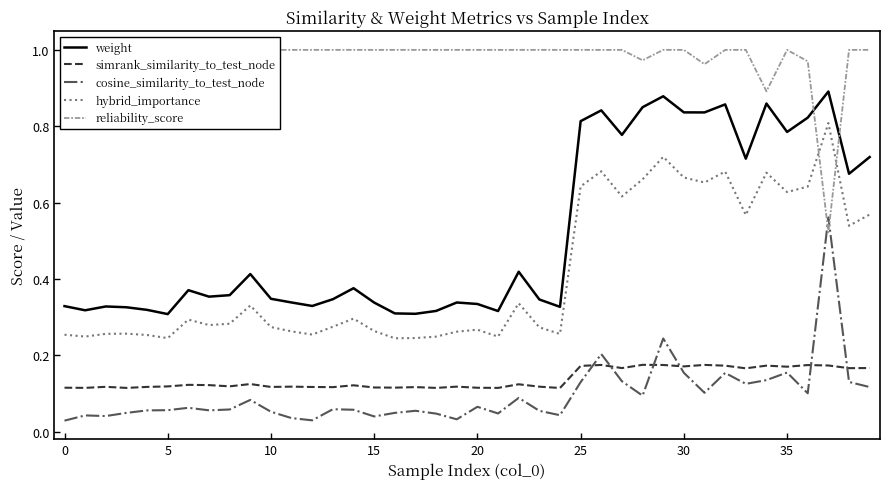

Between 35 and 39, which series saw the biggest shift?

weight